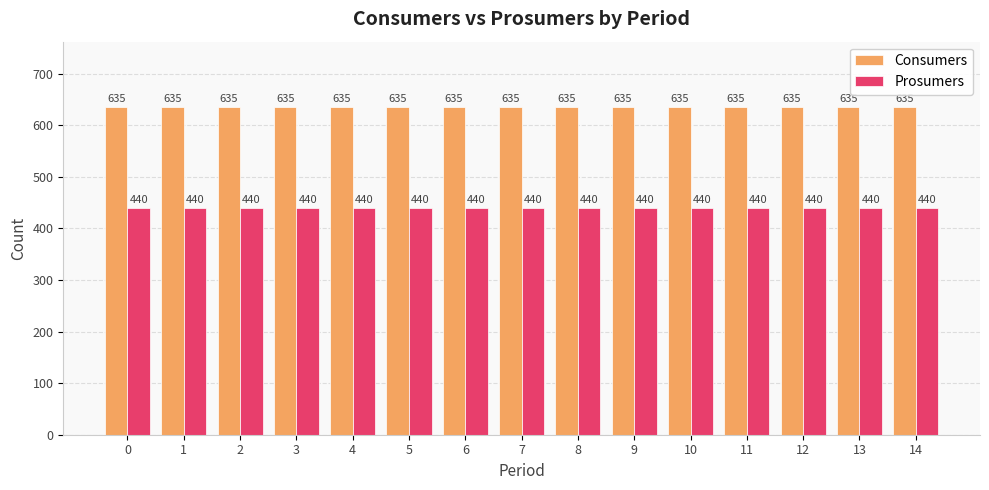

Rank the series at 14 from highest to lowest value.

Consumers, Prosumers